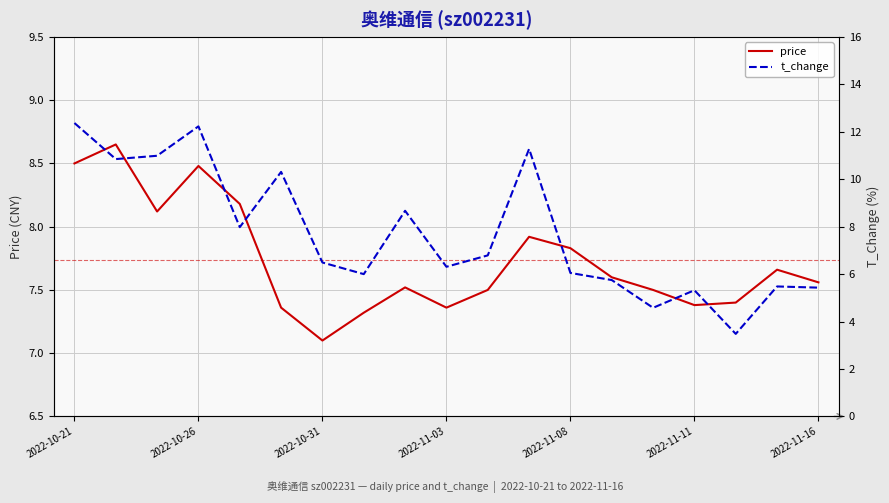

Between 7 and 17, which is larger?

17